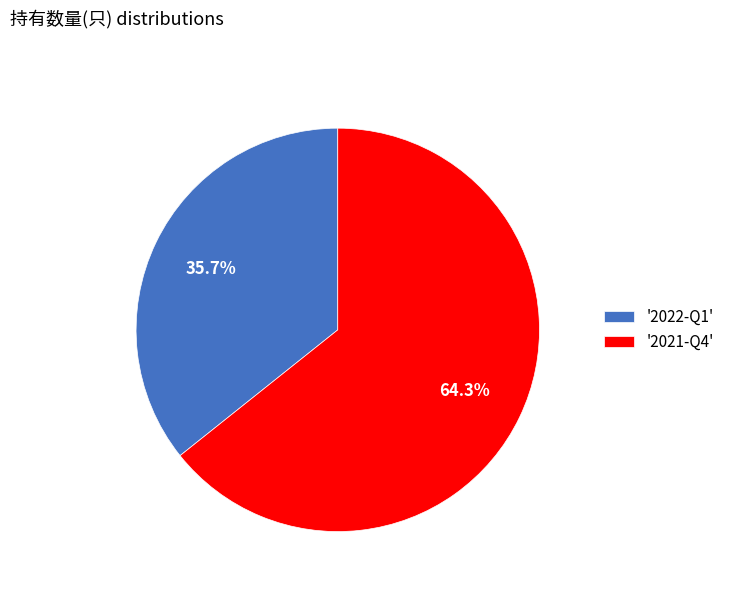

What is the total percentage of '2021-Q4' and '2022-Q1'?

100.0%